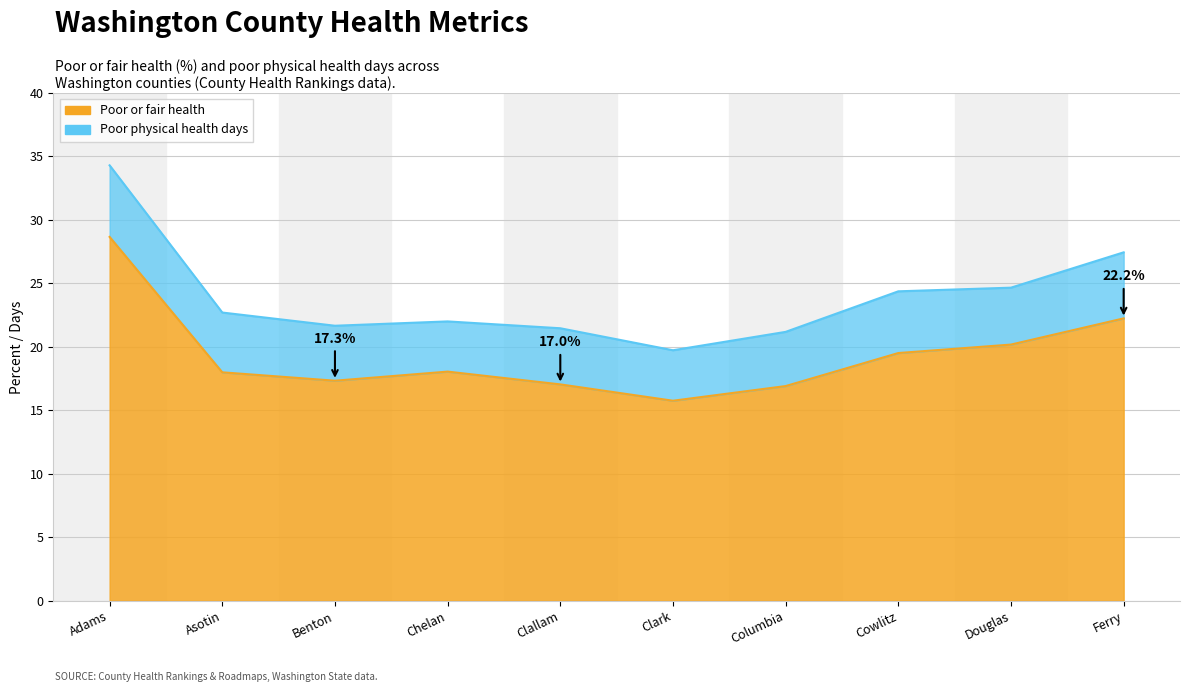

At which label does the data first exceed 18?

Adams